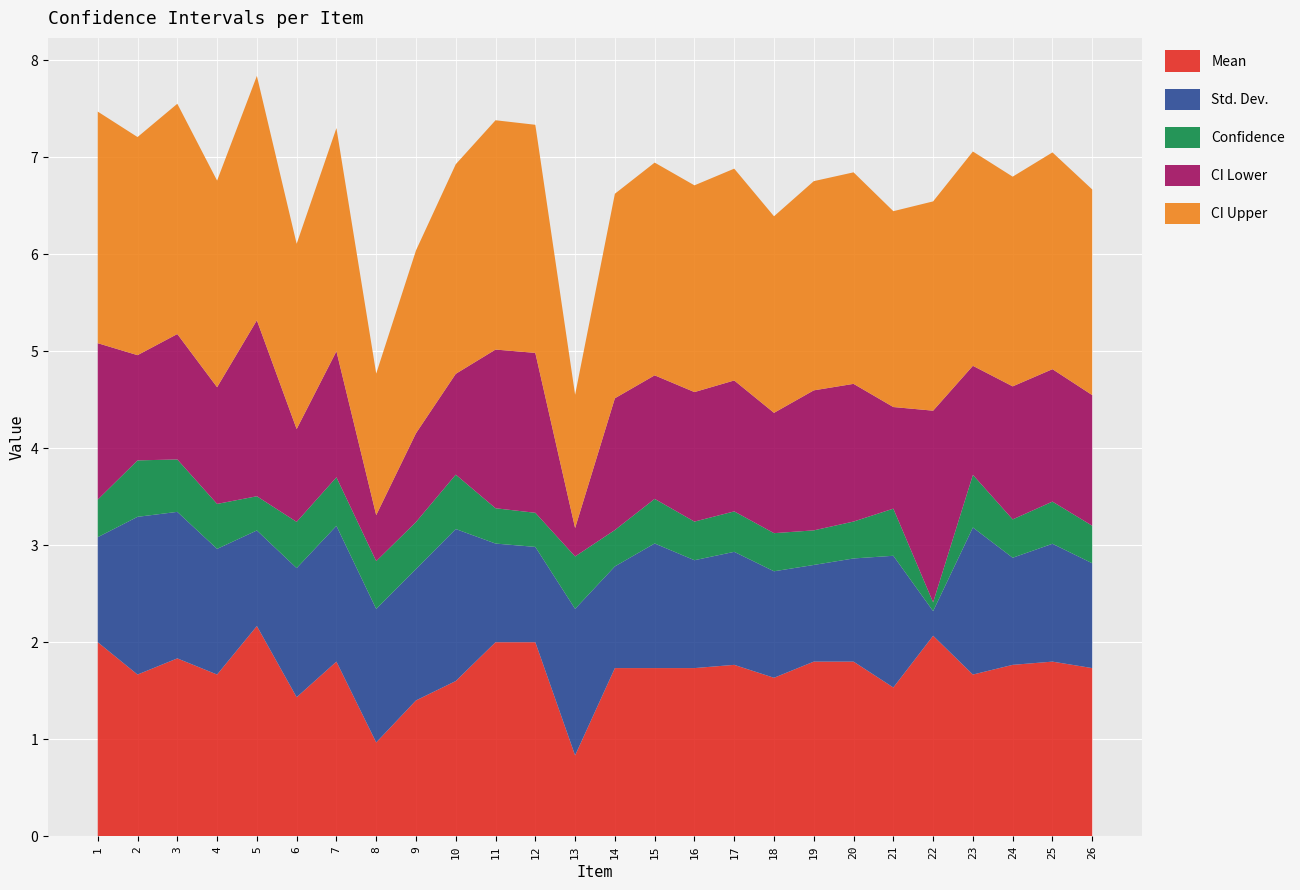

Reading left to right, transcribe all the data shown in this chart.

Mean: 1=2.0	2=1.7	3=1.8	4=1.7	5=2.2	6=1.4	7=1.8	8=1.0	9=1.4	10=1.6	11=2.0	12=2.0	13=0.8	14=1.7	15=1.7	16=1.7	17=1.8	18=1.6	19=1.8	20=1.8	21=1.5	22=2.1	23=1.7	24=1.8	25=1.8	26=1.7
Std. Dev.: 1=1.1	2=1.6	3=1.5	4=1.3	5=1.0	6=1.3	7=1.4	8=1.4	9=1.4	10=1.6	11=1.0	12=1.0	13=1.5	14=1.0	15=1.3	16=1.1	17=1.2	18=1.1	19=1.0	20=1.1	21=1.4	22=0.3	23=1.5	24=1.1	25=1.2	26=1.1
Confidence: 1=0.4	2=0.6	3=0.5	4=0.5	5=0.4	6=0.5	7=0.5	8=0.5	9=0.5	10=0.6	11=0.4	12=0.4	13=0.5	14=0.4	15=0.5	16=0.4	17=0.4	18=0.4	19=0.4	20=0.4	21=0.5	22=0.1	23=0.5	24=0.4	25=0.4	26=0.4
CI Lower: 1=1.6	2=1.1	3=1.3	4=1.2	5=1.8	6=1.0	7=1.3	8=0.5	9=0.9	10=1.0	11=1.6	12=1.6	13=0.3	14=1.4	15=1.3	16=1.3	17=1.3	18=1.2	19=1.4	20=1.4	21=1.0	22=2.0	23=1.1	24=1.4	25=1.4	26=1.3
CI Upper: 1=2.4	2=2.2	3=2.4	4=2.1	5=2.5	6=1.9	7=2.3	8=1.5	9=1.9	10=2.2	11=2.4	12=2.4	13=1.4	14=2.1	15=2.2	16=2.1	17=2.2	18=2.0	19=2.2	20=2.2	21=2.0	22=2.2	23=2.2	24=2.2	25=2.2	26=2.1